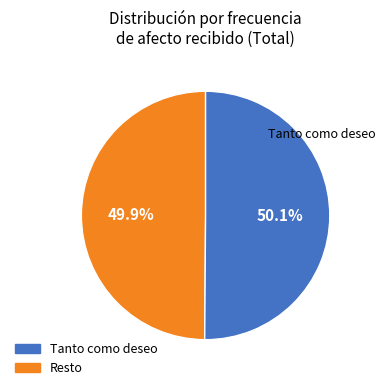

How many slices are in this pie chart?

2